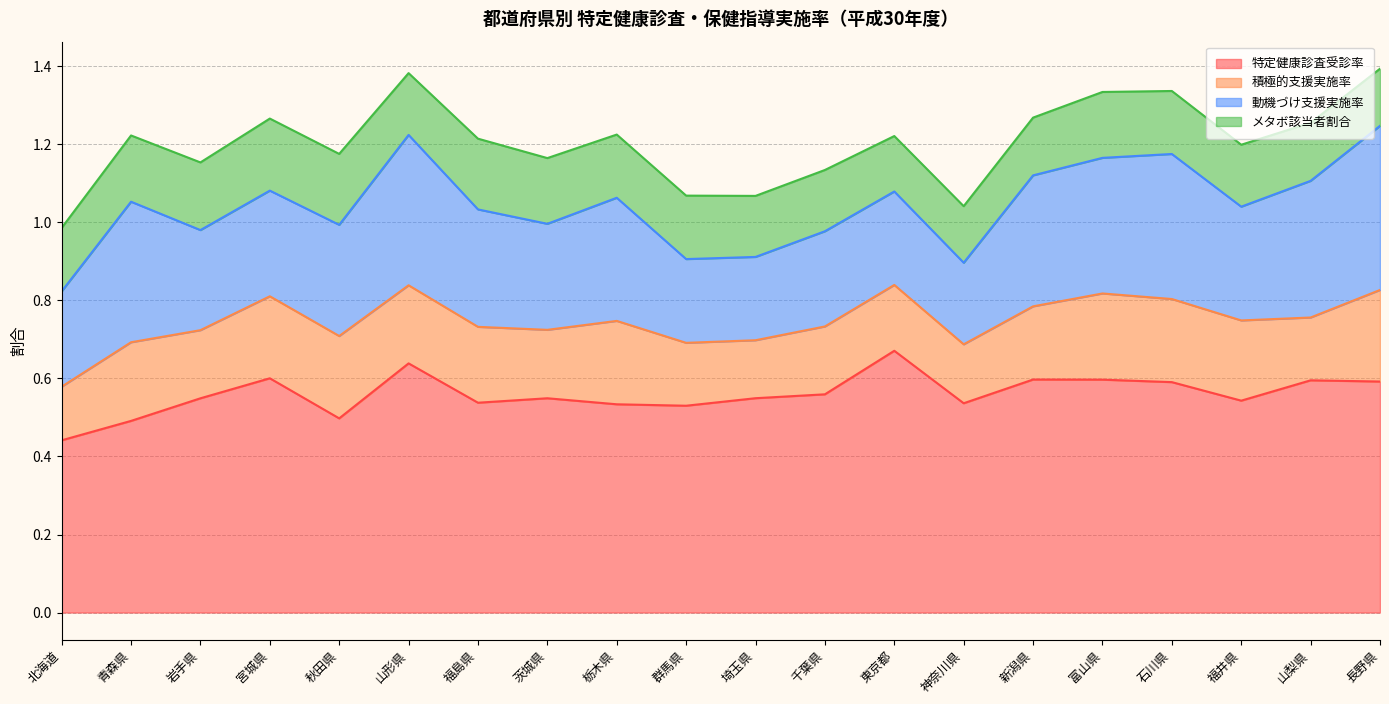

Between 山形県 and 茨城県, which series saw the biggest shift?

動機づけ支援実施率